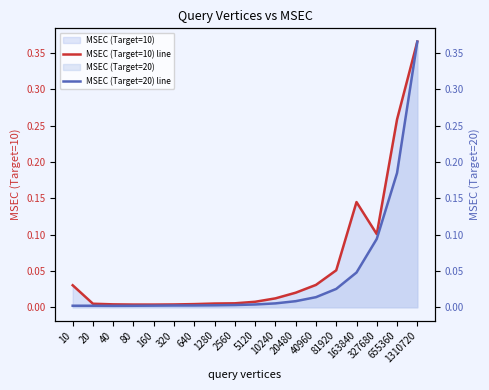

What is the highest value of the MSEC (Target=20) line series?

0.4